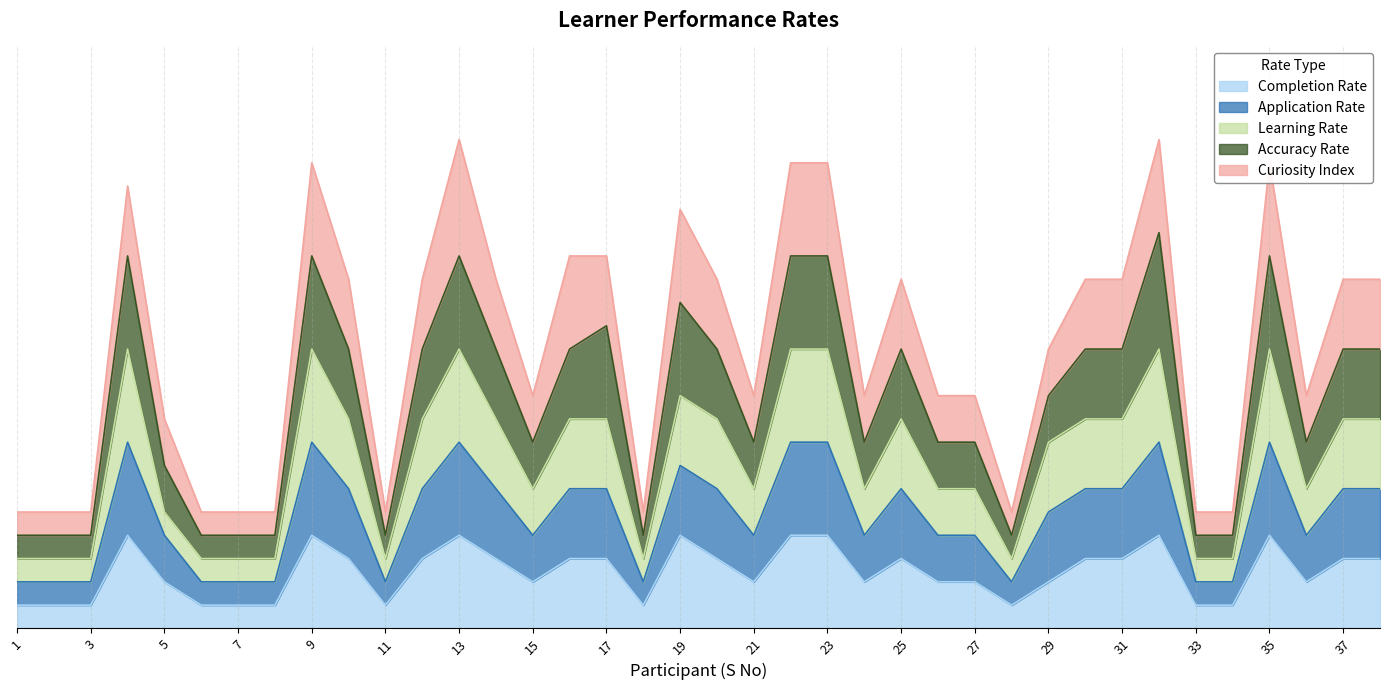

In Completion Rate, how many points are higher than both neighbors (excluding endpoints)?

7